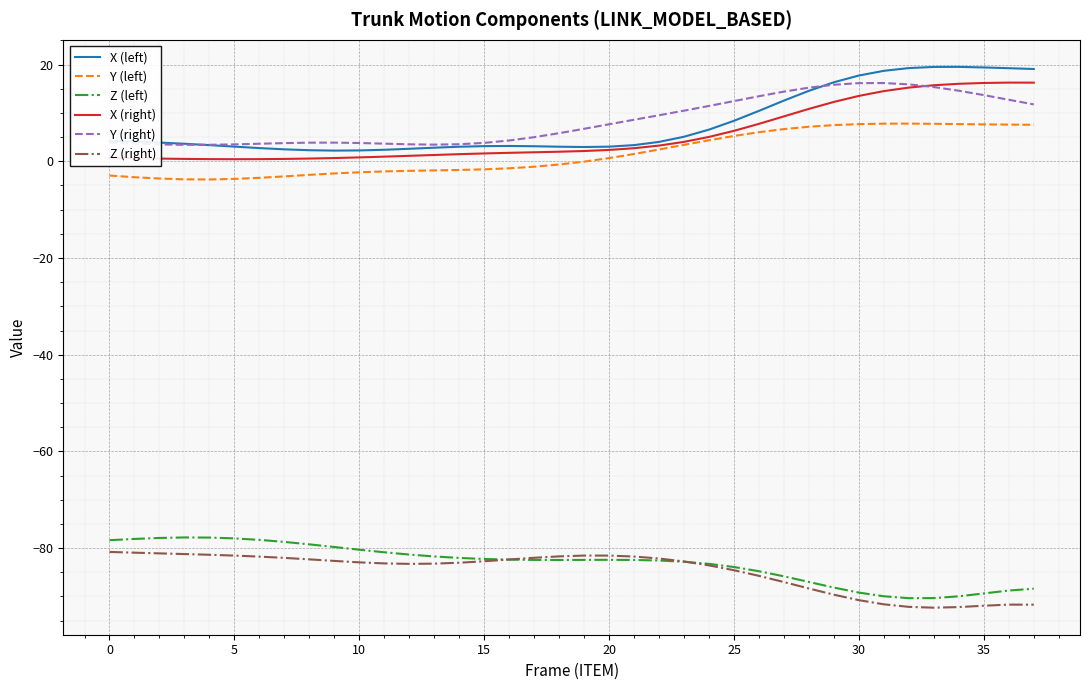

How many series are shown in this chart?

6